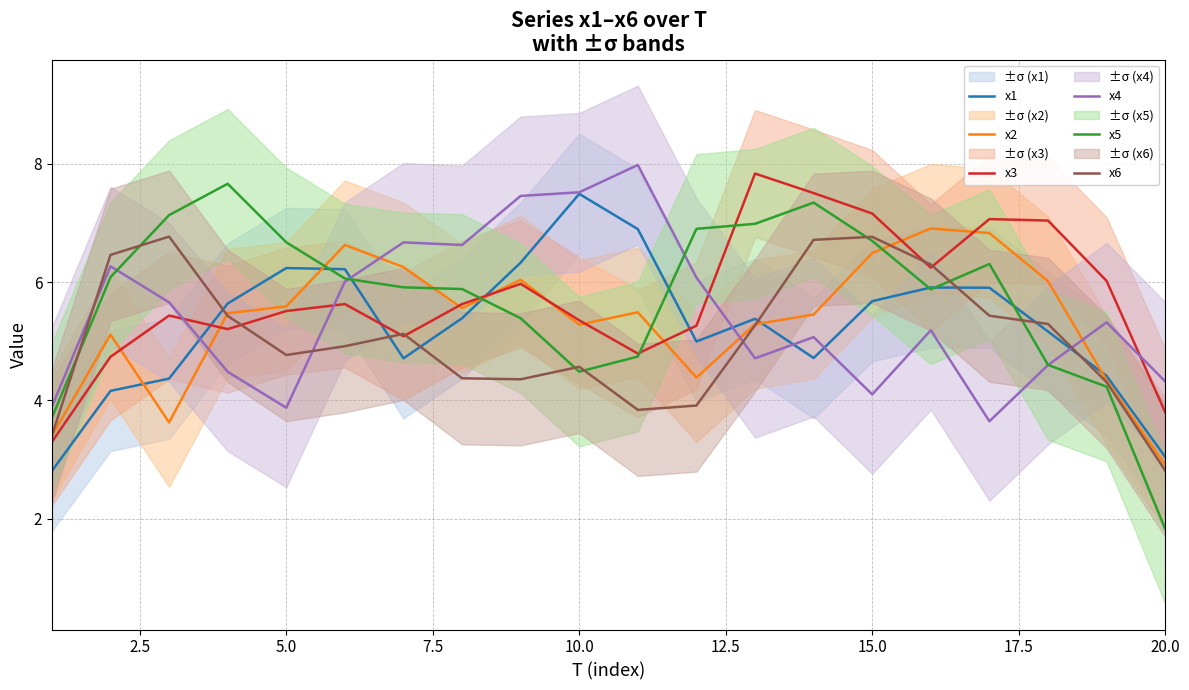

In x2, how many points are lower than both neighbors (excluding endpoints)?

4